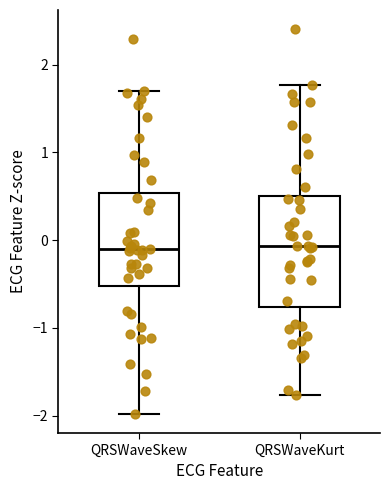

Reading left to right, transcribe this box plot: for each box, give where its median line is, the range the box spans, and where its two whiskers end, as read against the y-axis. The values are not printed on the chart, so give them approximately, as read against the axis.

QRSWaveSkew: median -0.1, box -0.5 to 0.5, whiskers -2.0 to 1.7
QRSWaveKurt: median -0.1, box -0.8 to 0.5, whiskers -1.8 to 1.8